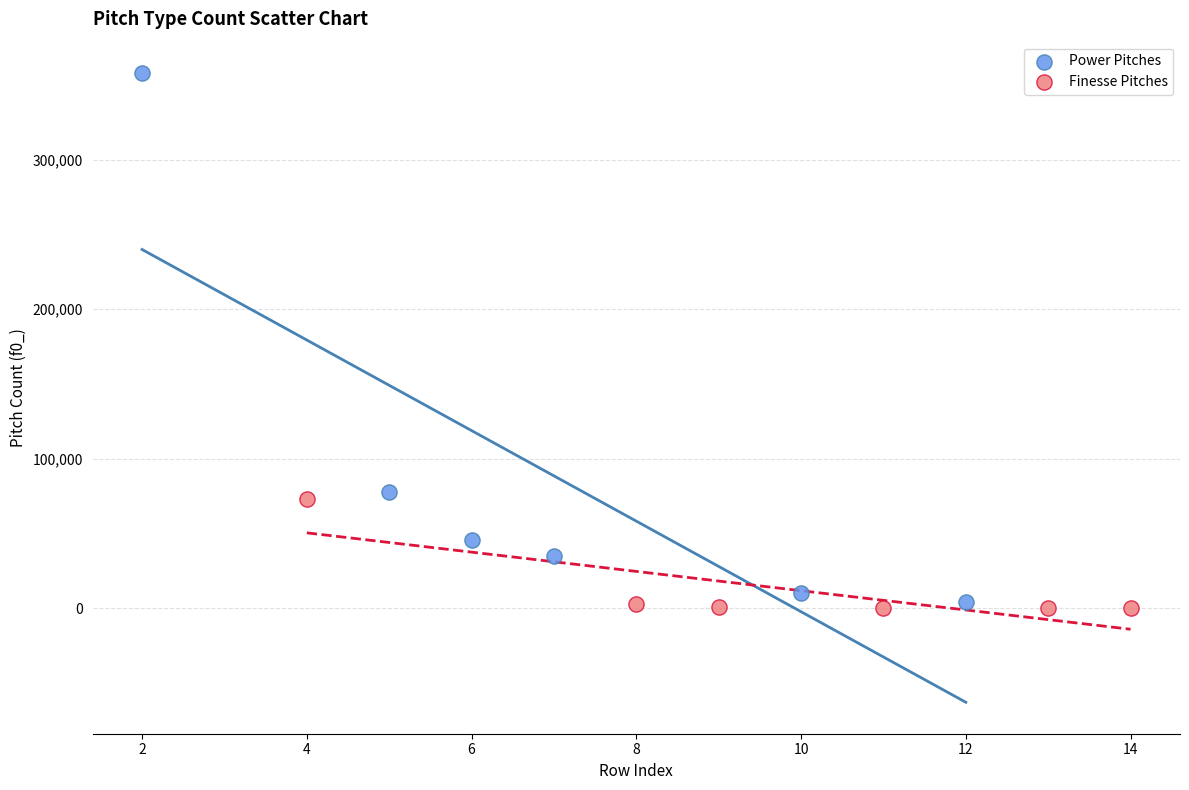

Which series has the largest Y range (max minus min)?

Power Pitches